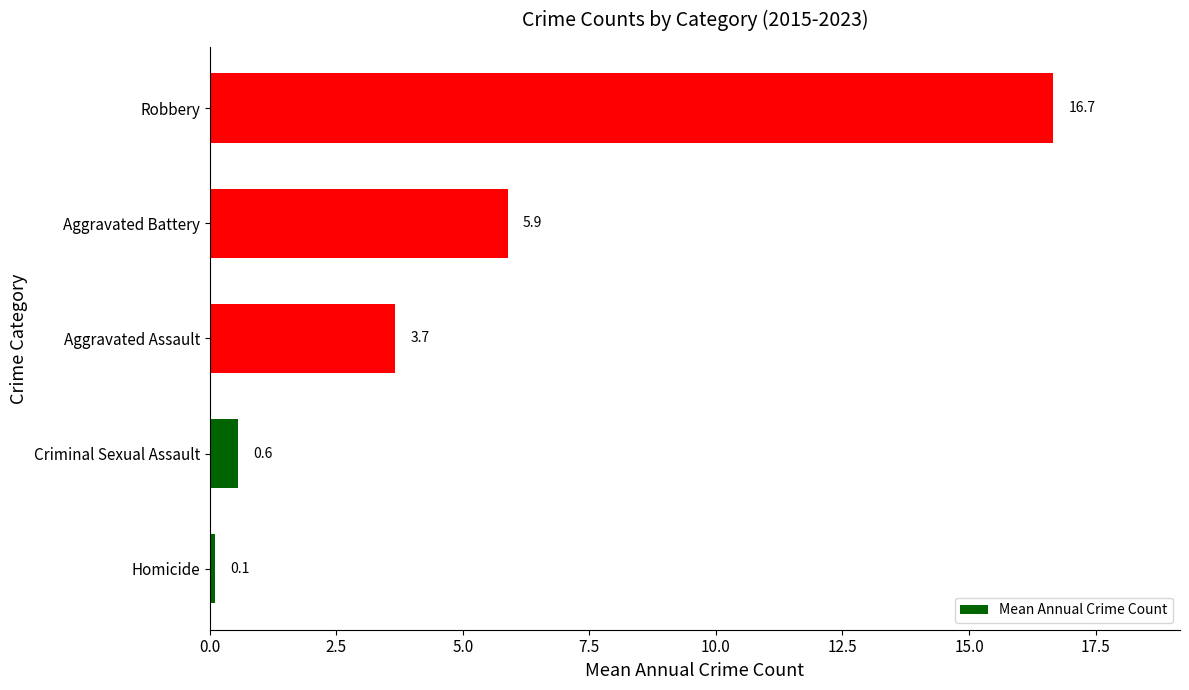

The chart shows a value of 0.1 at Homicide. True or false?

True